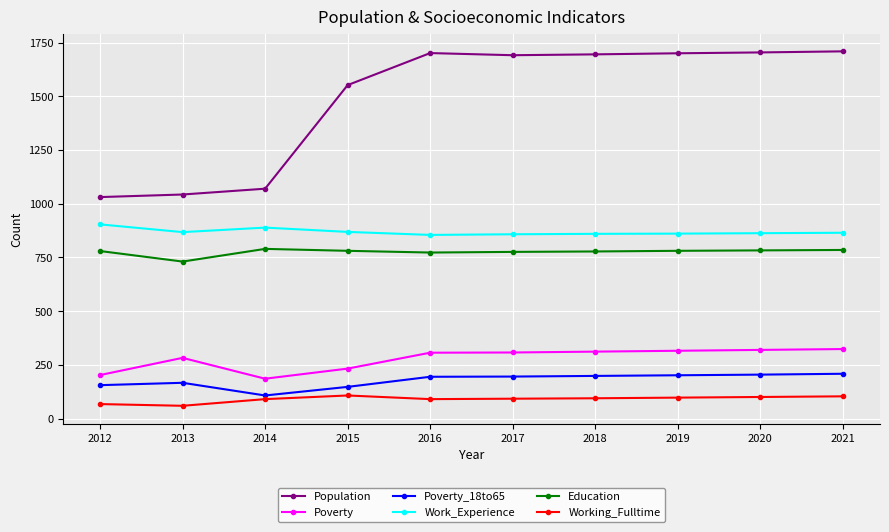

What is the minimum value shown in the chart?

60